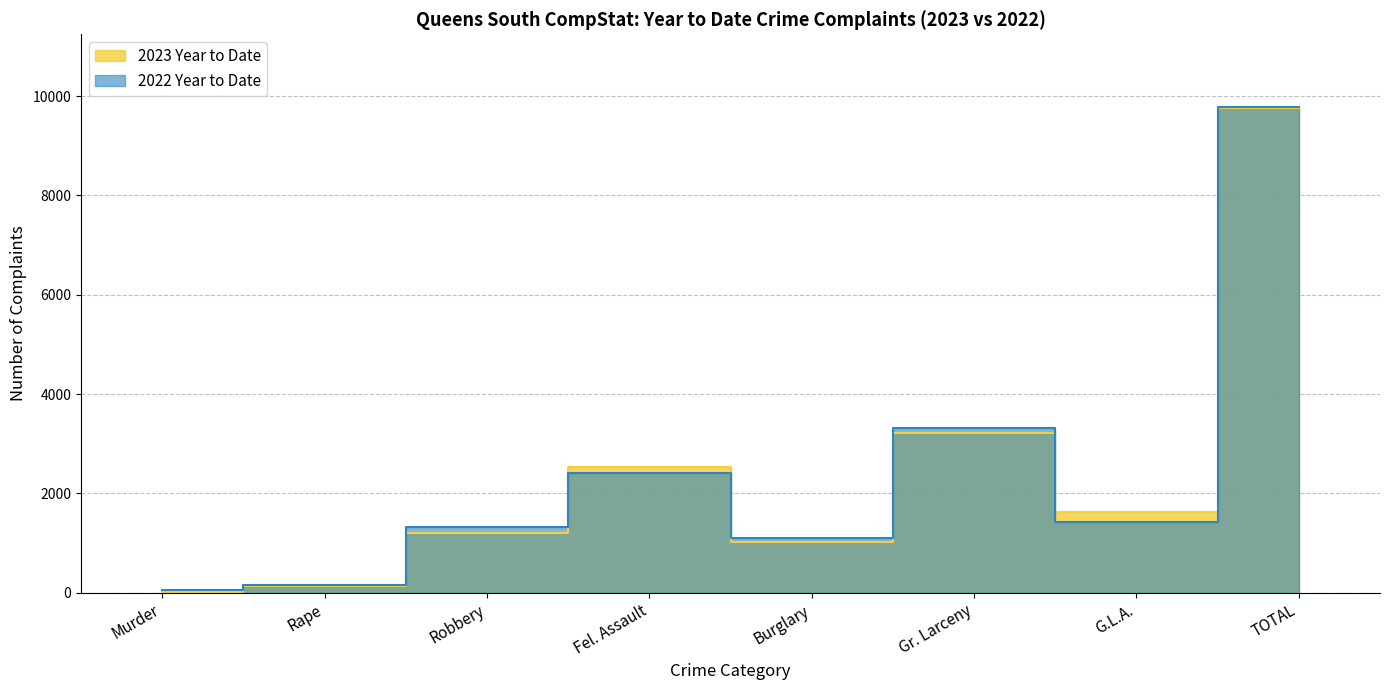

Does the chart display data point markers on the line(s)?

No